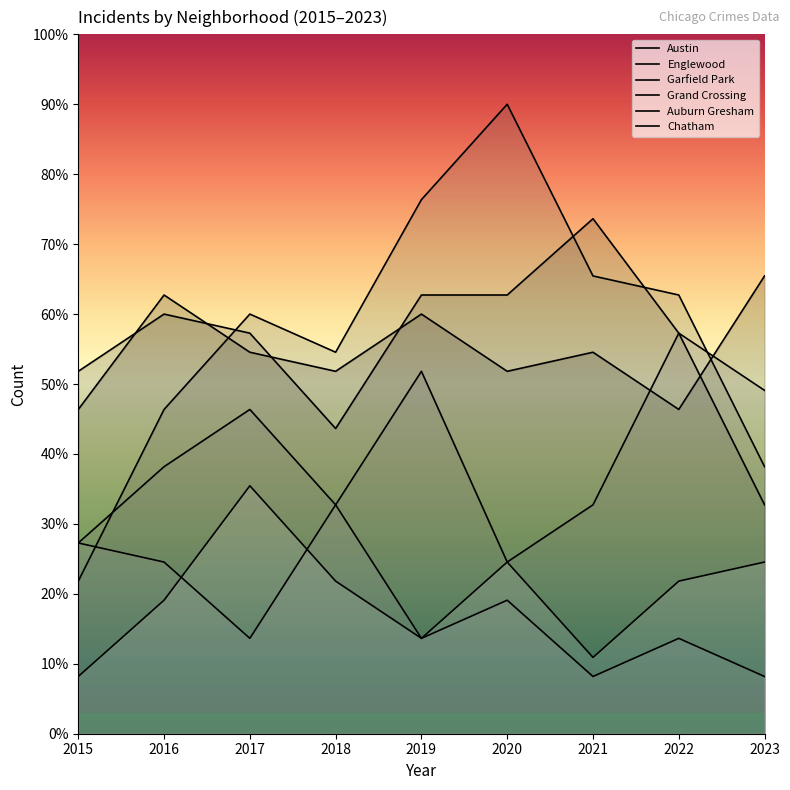

What is the sum of the Garfield Park values at 2022 and 2023?

100.9